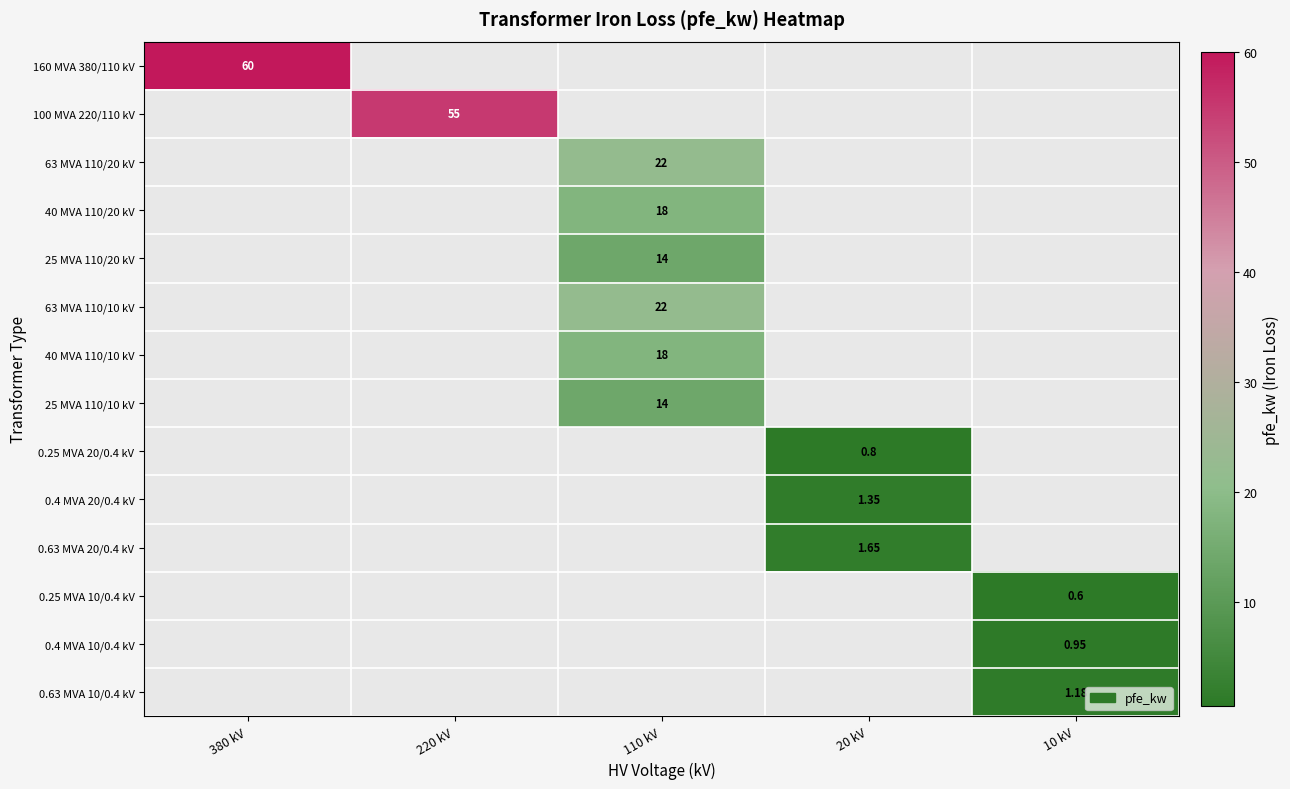

How many values in 0.63 MVA 10/0.4 kV are above zero?

1